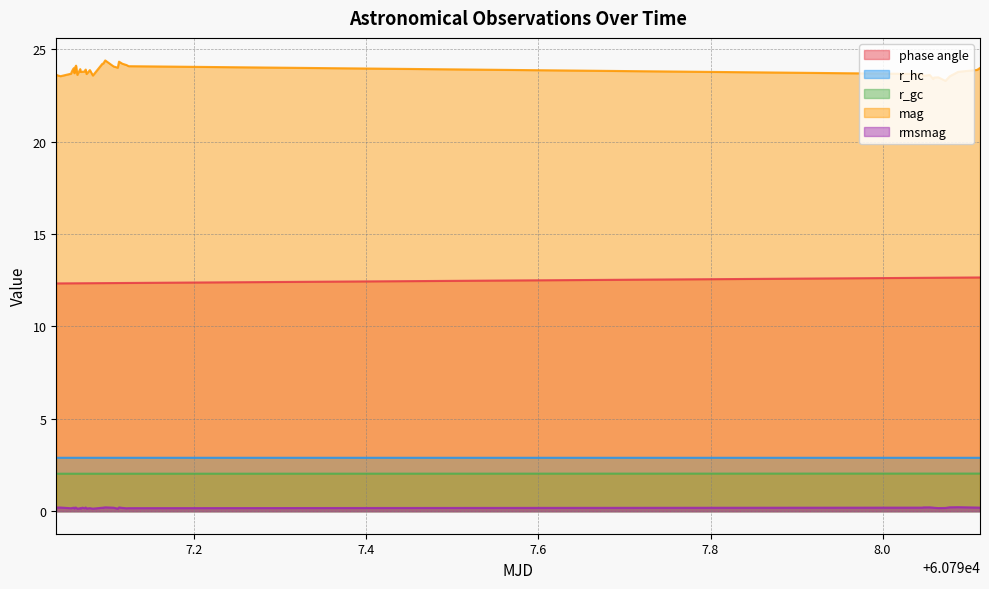

Reading left to right, extract all data points from this chart.

phase angle: 12.3	12.3	12.3	12.3	12.3	12.3	12.3	12.3	12.3	12.3	12.3	12.3	12.3	12.3	12.3	12.3	12.3	12.3	12.3	12.3	12.3	12.3	12.3	12.3	12.3	12.3	12.3	12.4	12.4	12.6	12.6	12.6	12.6	12.6	12.6	12.6	12.6	12.6	12.6	12.6
r_hc: 2.9	2.9	2.9	2.9	2.9	2.9	2.9	2.9	2.9	2.9	2.9	2.9	2.9	2.9	2.9	2.9	2.9	2.9	2.9	2.9	2.9	2.9	2.9	2.9	2.9	2.9	2.9	2.9	2.9	2.9	2.9	2.9	2.9	2.9	2.9	2.9	2.9	2.9	2.9	2.9
r_gc: 2.0	2.0	2.0	2.0	2.0	2.0	2.0	2.0	2.0	2.0	2.0	2.0	2.0	2.0	2.0	2.0	2.0	2.0	2.0	2.0	2.0	2.0	2.0	2.0	2.0	2.0	2.0	2.0	2.0	2.0	2.0	2.0	2.0	2.0	2.0	2.0	2.0	2.0	2.0	2.0
mag: 23.6	23.6	23.5	23.7	23.8	23.9	24.0	23.7	24.0	24.1	23.6	23.9	23.8	23.8	23.8	23.9	23.7	23.9	23.6	24.2	24.2	24.2	24.4	24.1	24.0	24.3	24.2	24.1	24.1	23.7	23.6	23.6	23.4	23.5	23.5	23.3	23.5	23.8	23.9	24.0
rmsmag: 0.2	0.2	0.2	0.2	0.2	0.2	0.2	0.1	0.2	0.2	0.1	0.2	0.1	0.2	0.2	0.2	0.1	0.2	0.1	0.2	0.2	0.2	0.2	0.2	0.1	0.2	0.2	0.2	0.2	0.2	0.2	0.2	0.2	0.2	0.2	0.2	0.2	0.2	0.2	0.2